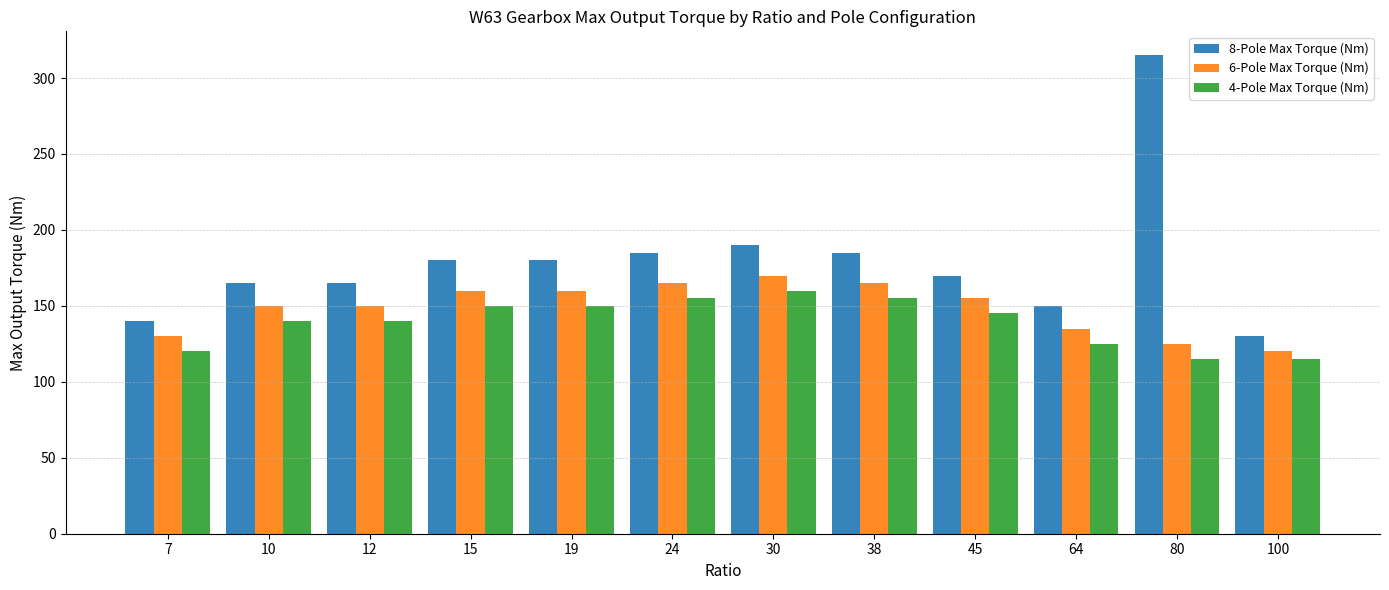

At 12, list the series in order from largest to smallest.

8-Pole Max Torque (Nm), 6-Pole Max Torque (Nm), 4-Pole Max Torque (Nm)